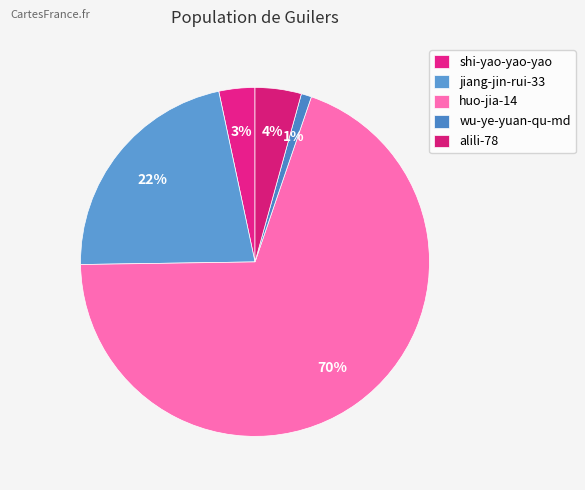

To the nearest percent, what is the difference between the alili-78 and jiang-jin-rui-33 slice percentages?

18%